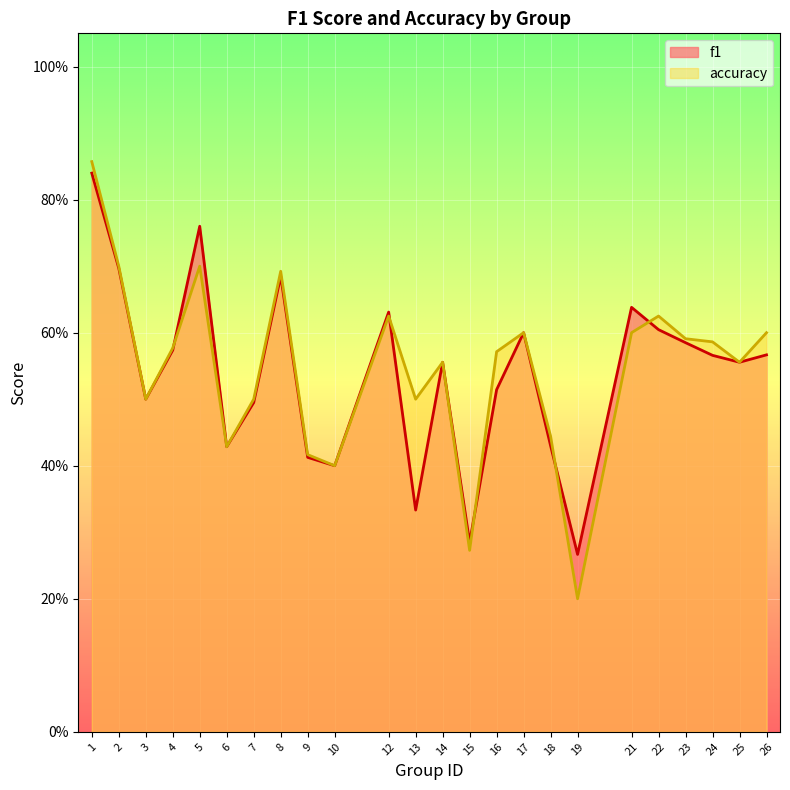

What is the average value of the accuracy series?

0.5